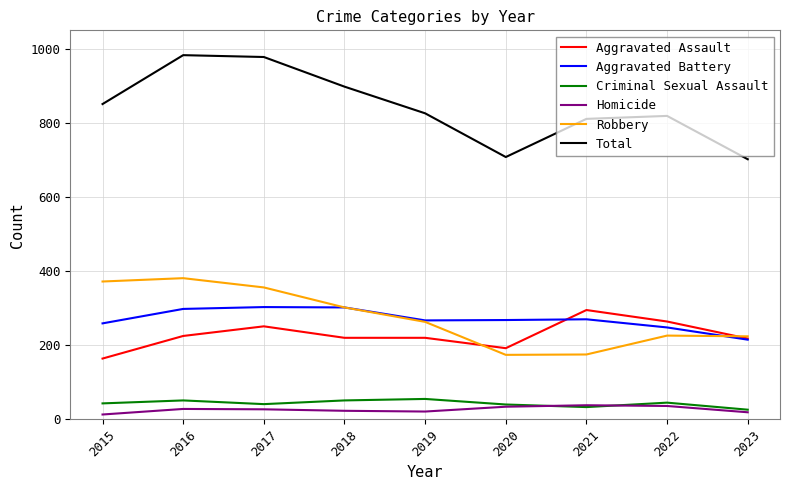

What are all the series names shown in the legend?

Aggravated Assault, Aggravated Battery, Criminal Sexual Assault, Homicide, Robbery, Total